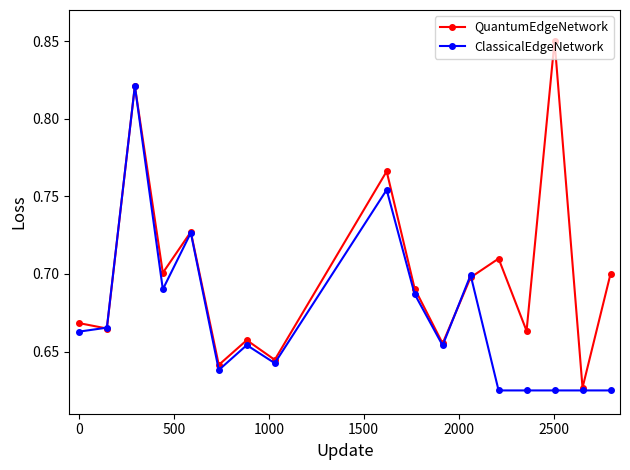

True or false: ClassicalEdgeNetwork has more than 1 points higher than both neighbors.

True